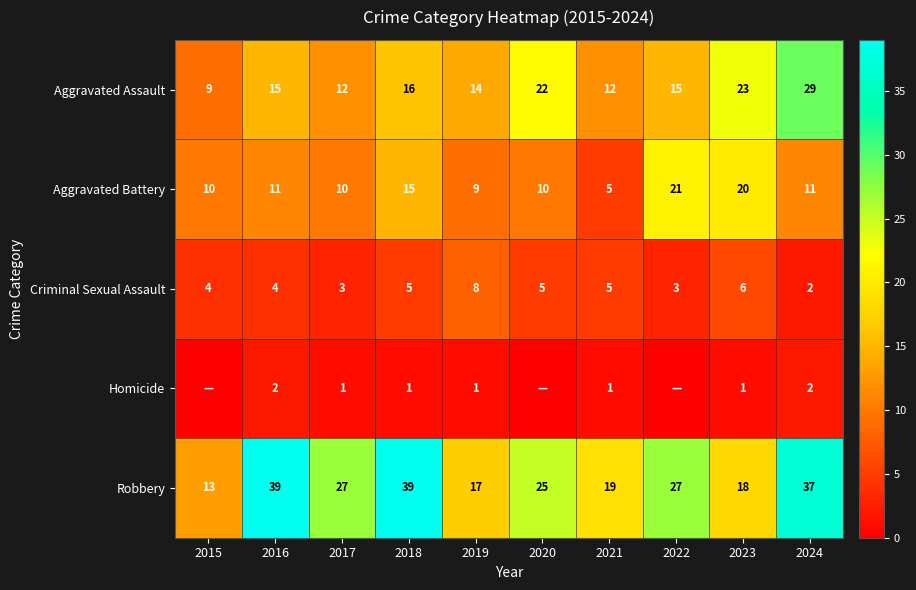

At how many categories does at least one series exceed 35?

3